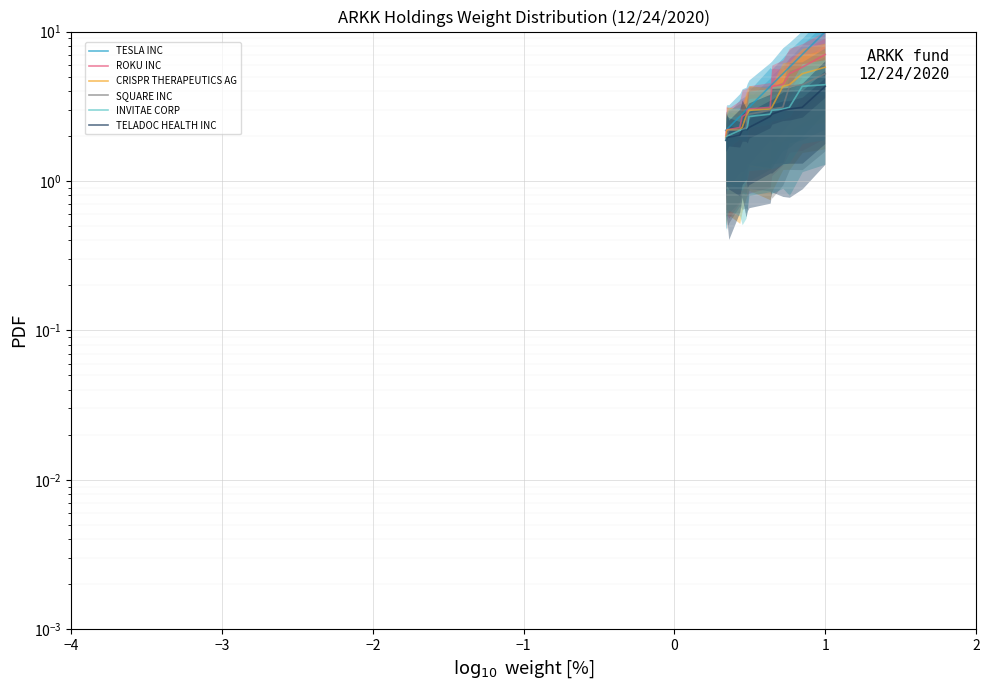

Does the chart display data point markers on the line(s)?

No